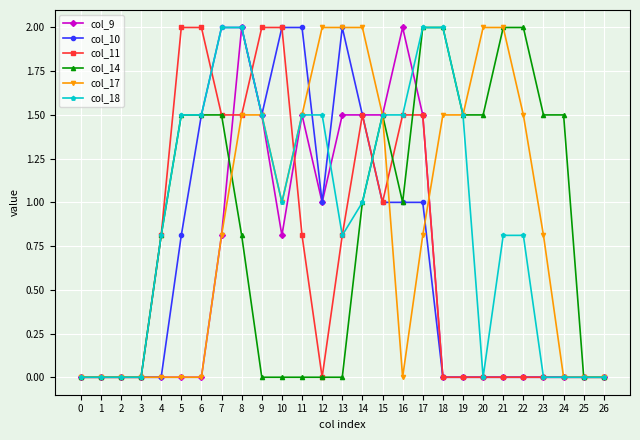

The col_9 series shows 0.8 at 7. True or false?

True